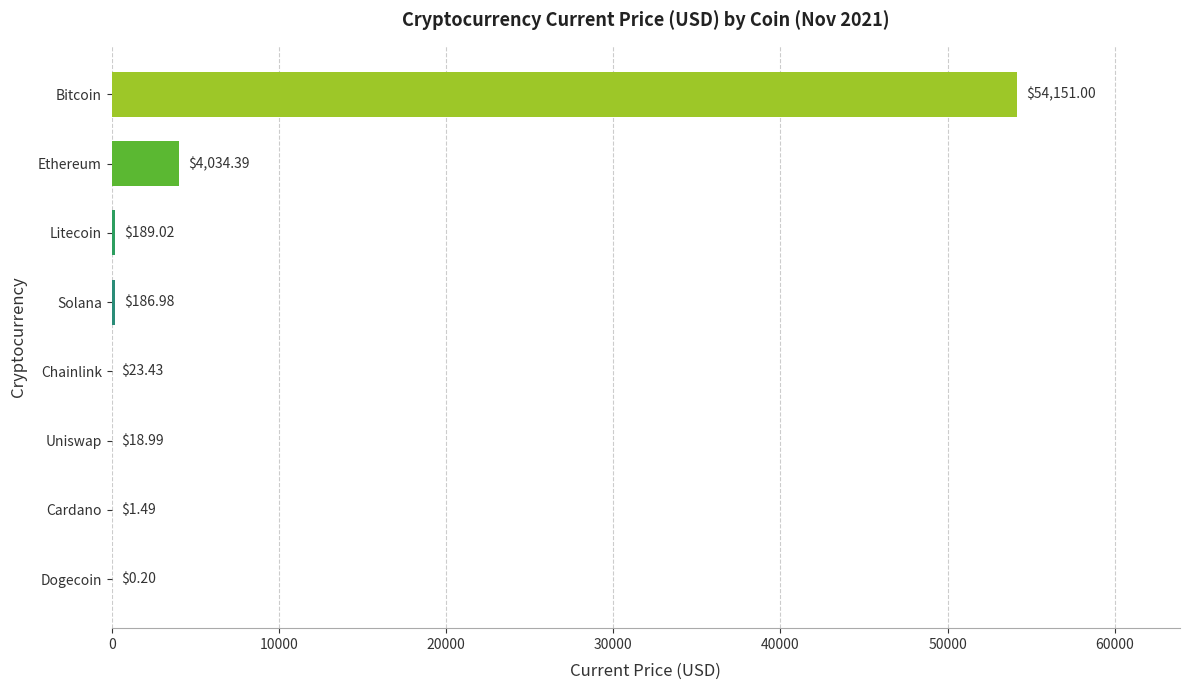

What is the change in value from Cardano to Chainlink?

+21.9